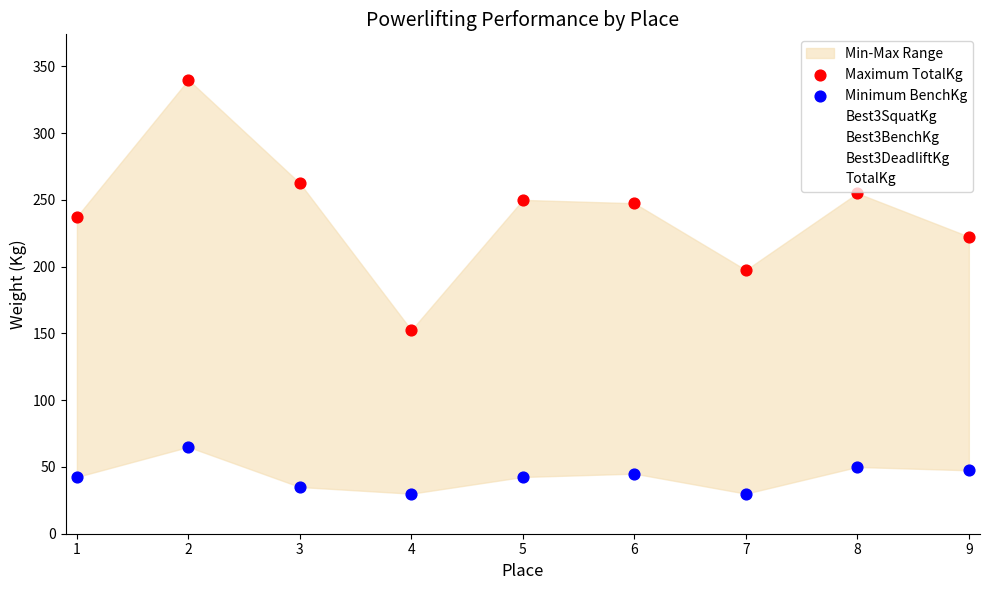

Across all data points, what is the range of X values (max minus min)?

8.0